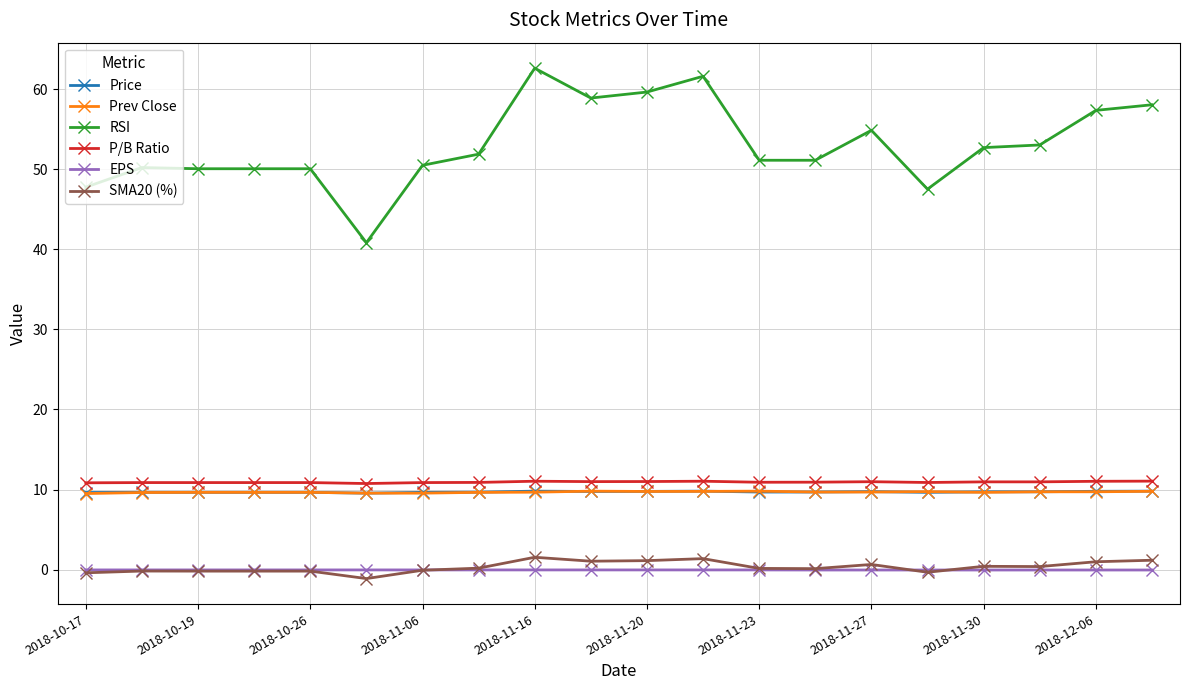

True or false: P/B Ratio and SMA20 (%) intersect in this chart.

False